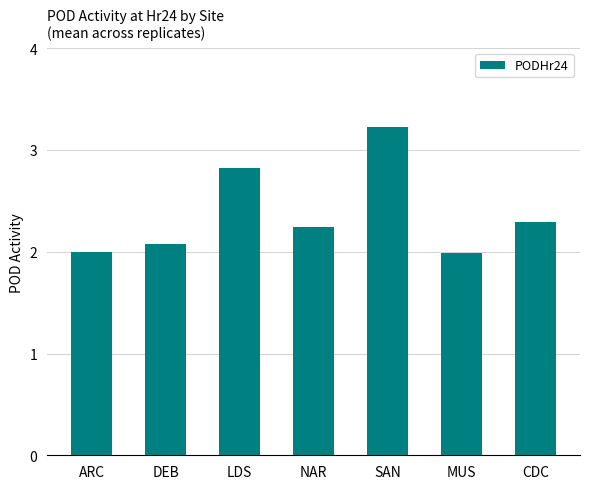

Reading left to right, transcribe all the data shown in this chart.

2.0	2.1	2.8	2.2	3.2	2.0	2.3